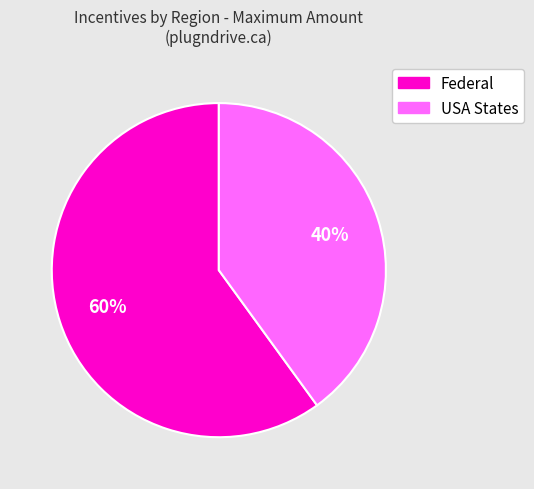

To the nearest percent, what is the difference between the largest and smallest slice percentages?

20%